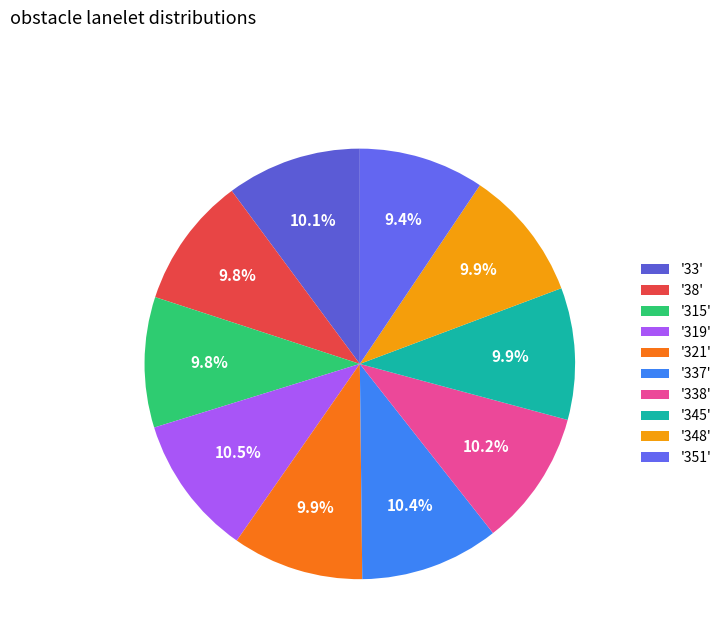

To the nearest percent, what is the difference between the largest and smallest slice percentages?

1%